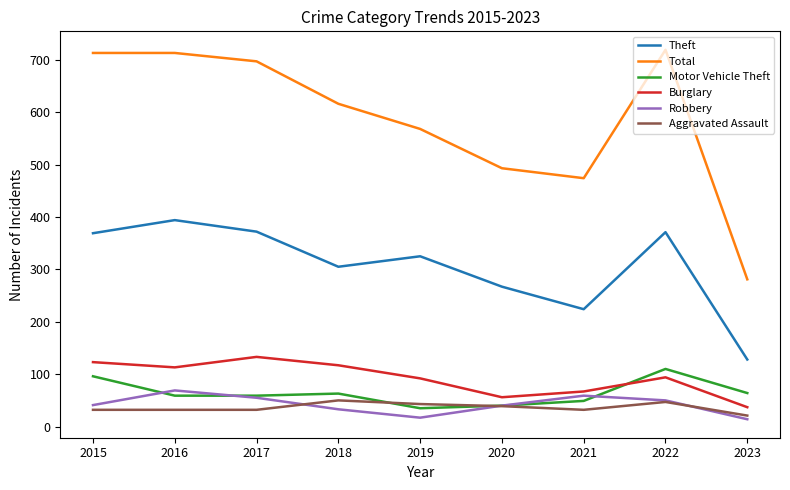

The Robbery series shows 21 at 2022. True or false?

False